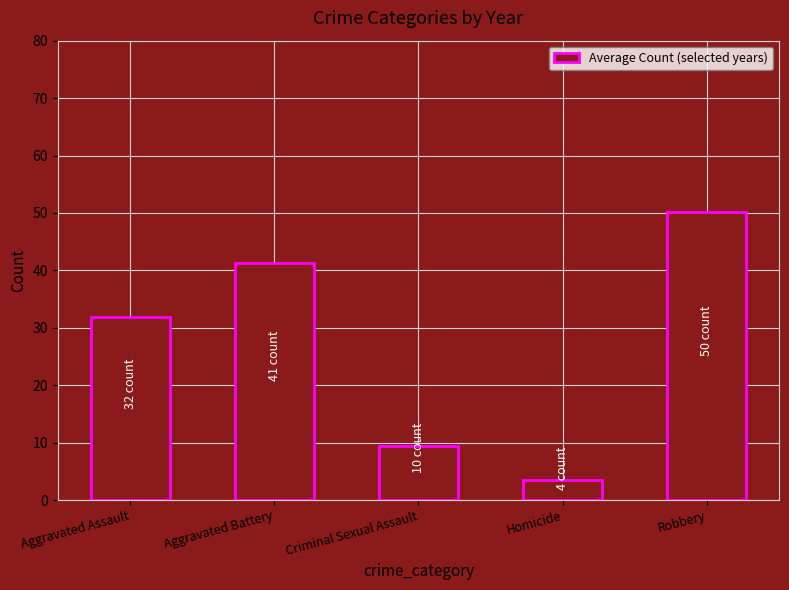

Read the value at Criminal Sexual Assault.

9.5